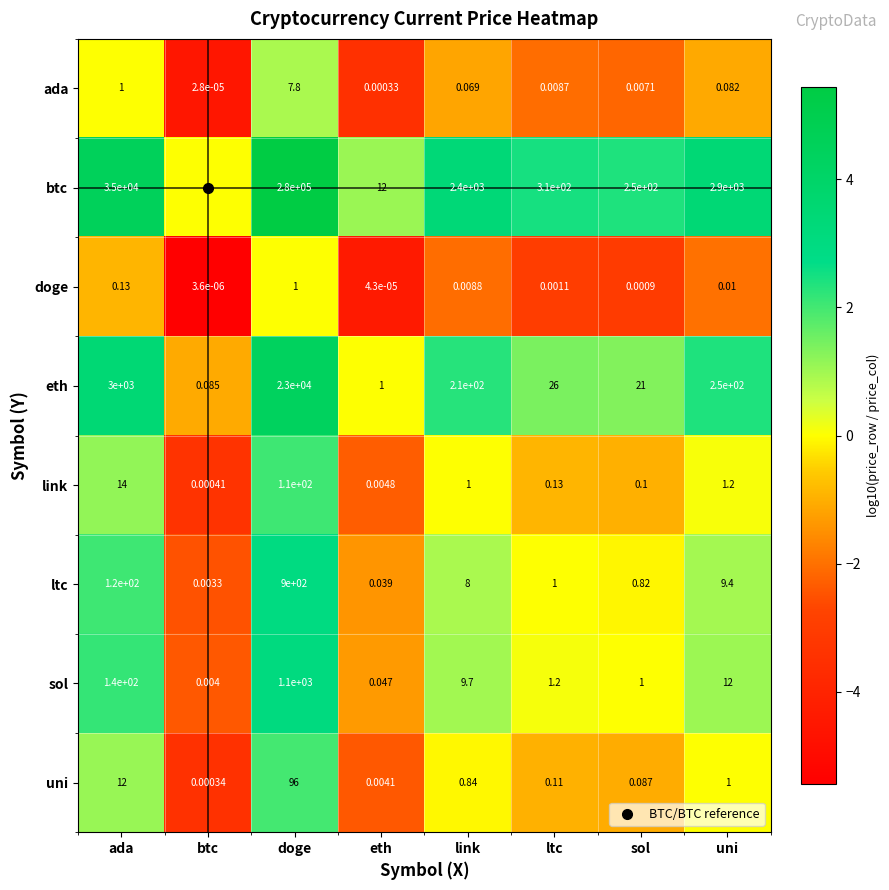

Which series changed the most between sol and uni?

btc